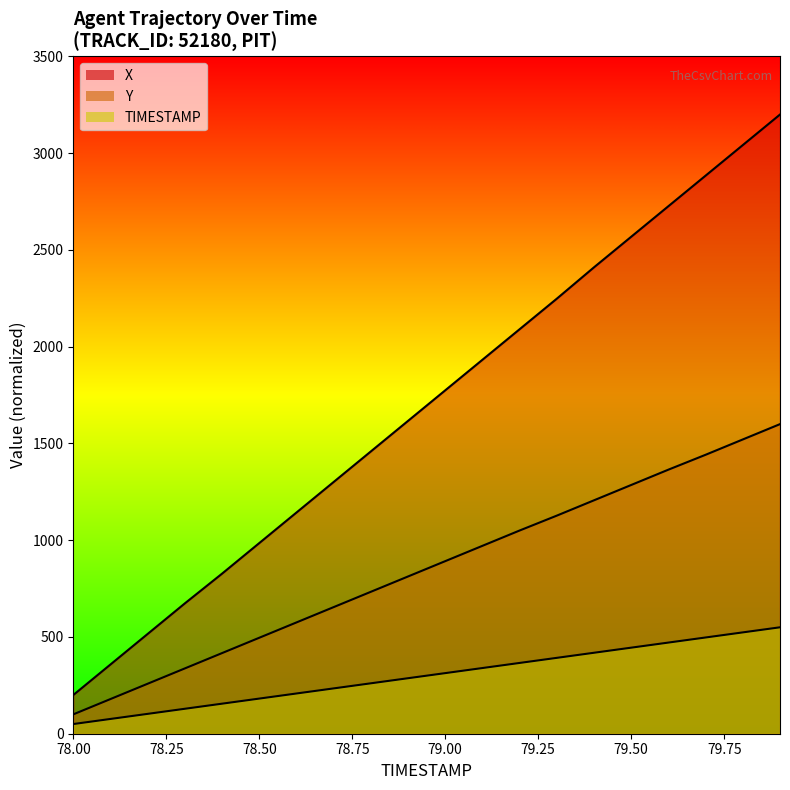

Is the value of Y at 79.4 greater than the value of X at 79.6?

No